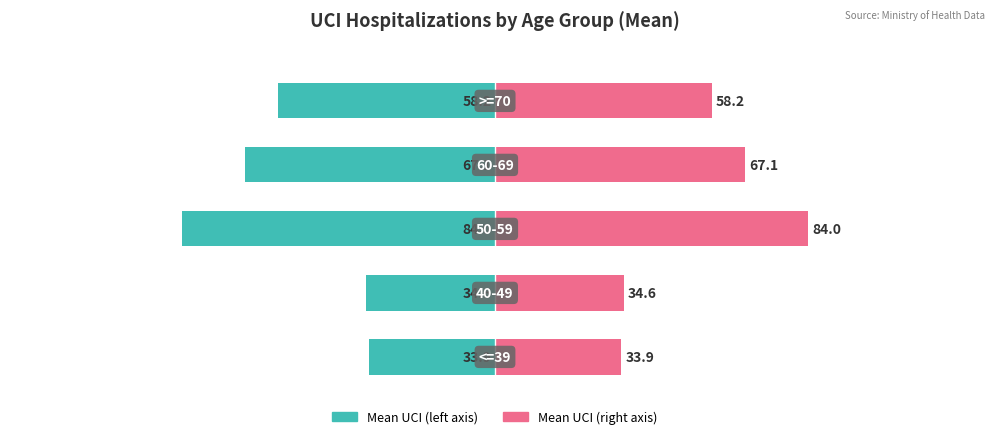

Which series has the widest spread of values?

Mean UCI (left)